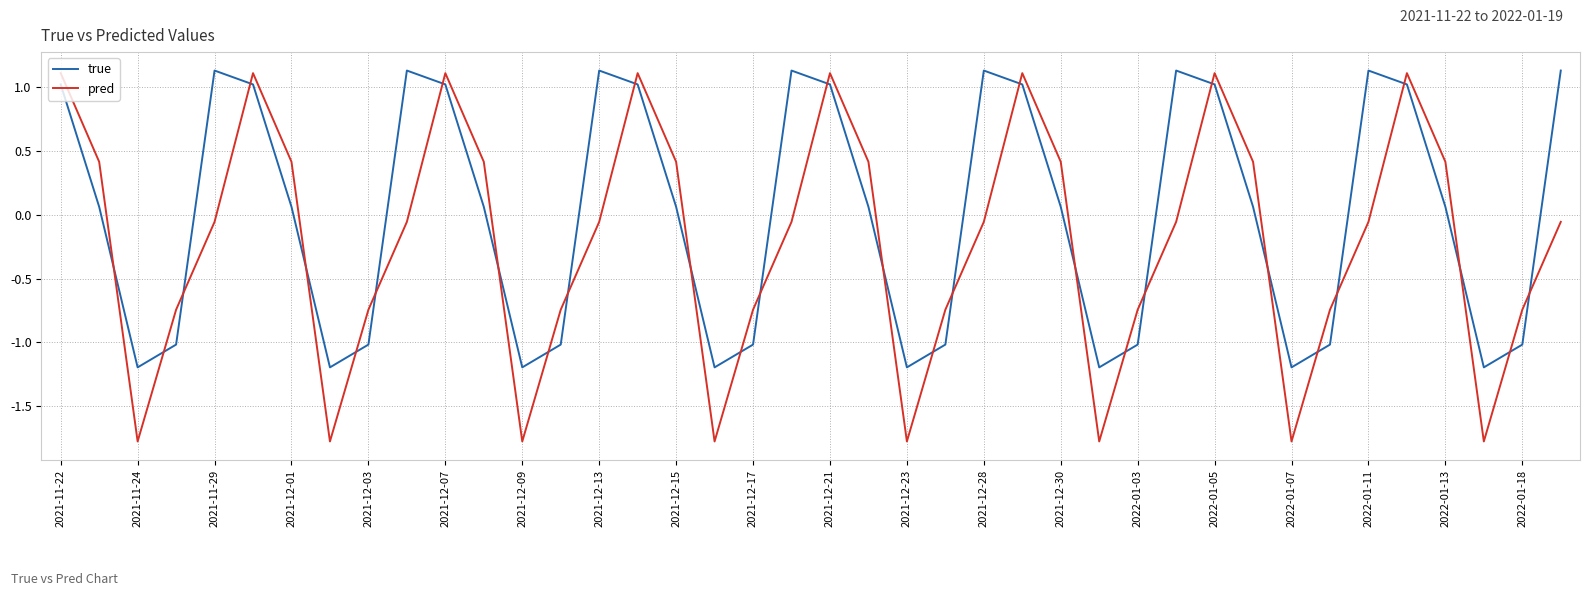

Does the chart display data point markers on the line(s)?

No